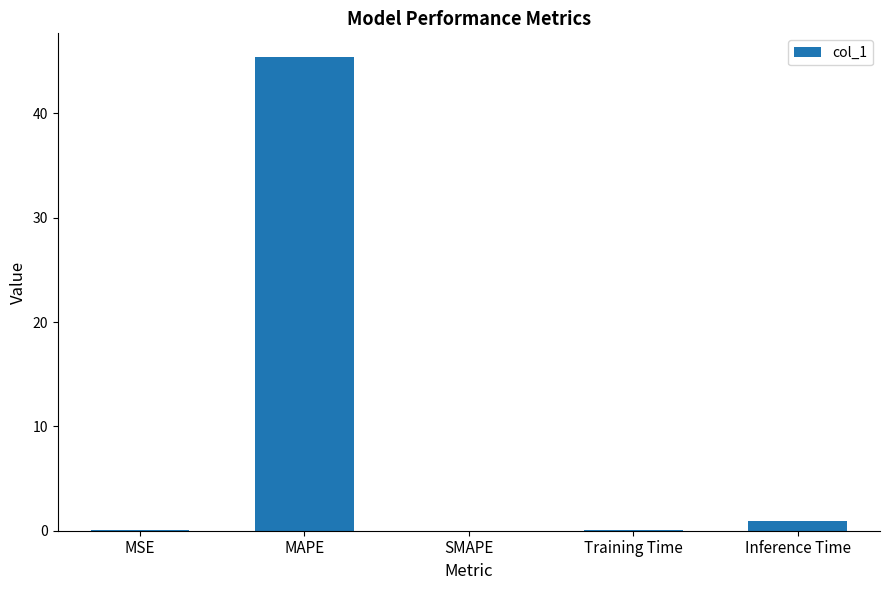

How many categories are shown in the chart?

5